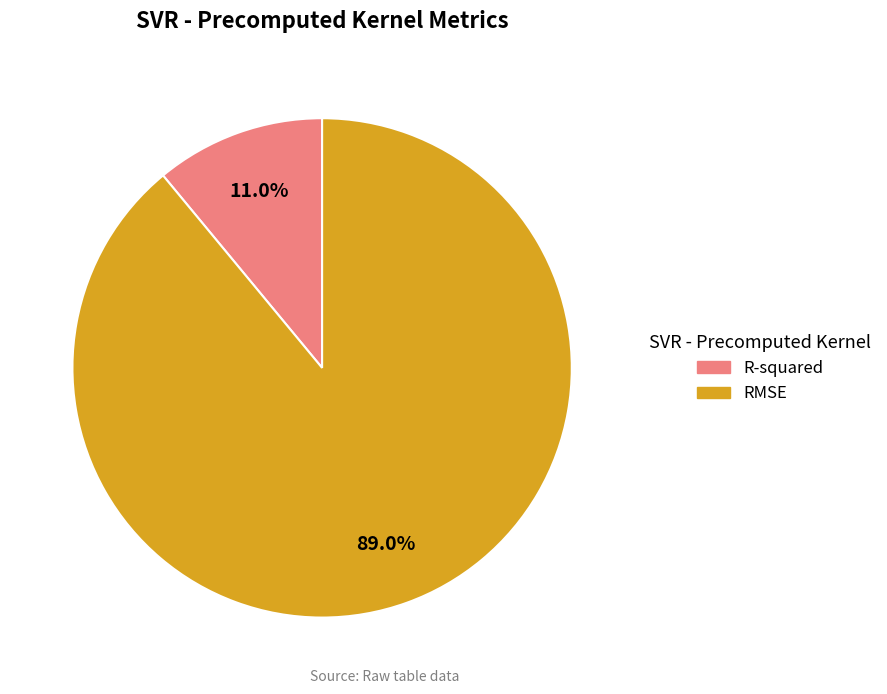

To the nearest percent, what portion does R-squared represent?

11%